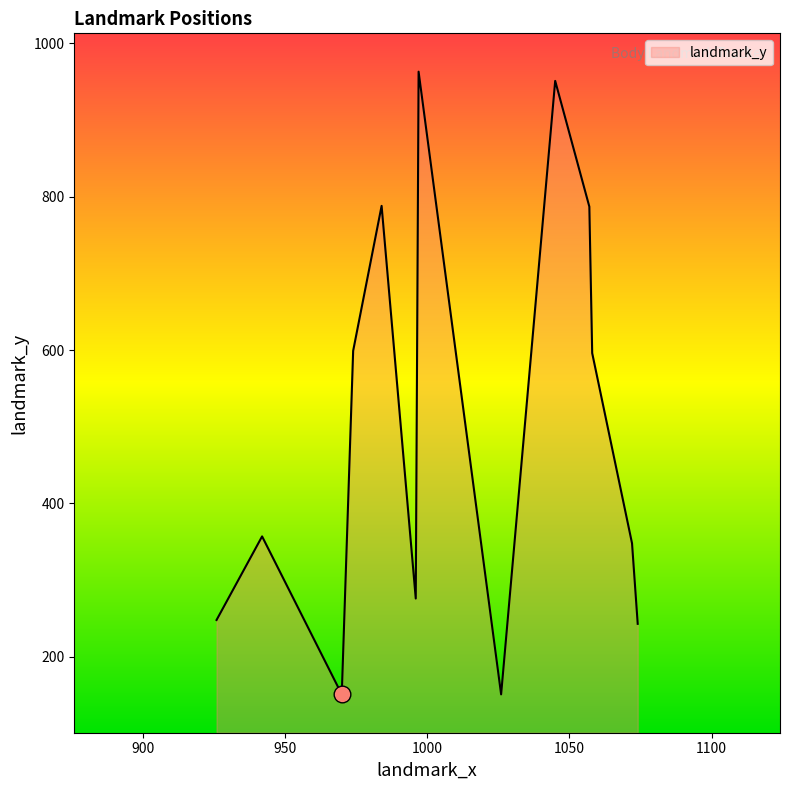

What is the maximum value shown in the chart?

963